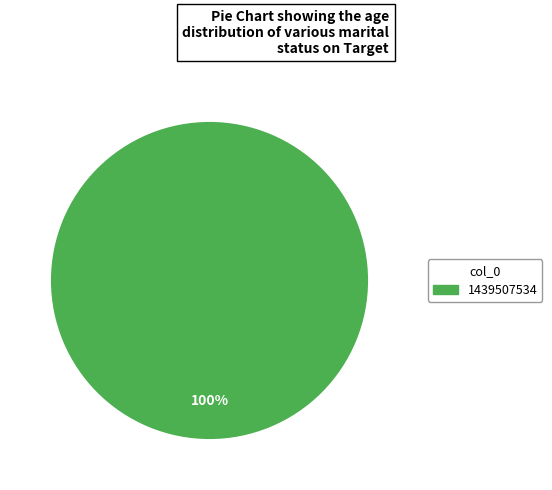

Is there any slice that represents more than half of the pie?

Yes